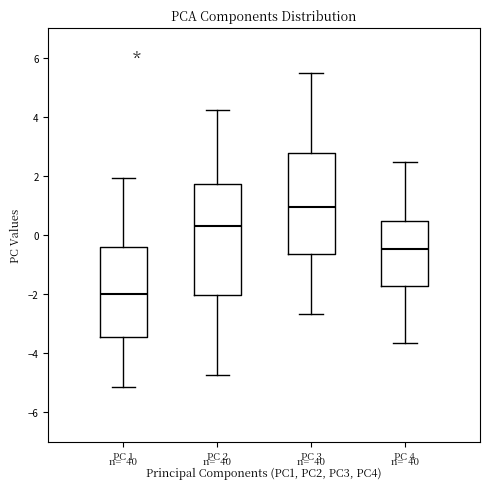

Comparing the boxes themselves (not the whiskers), which one is the tallest?

PC 2